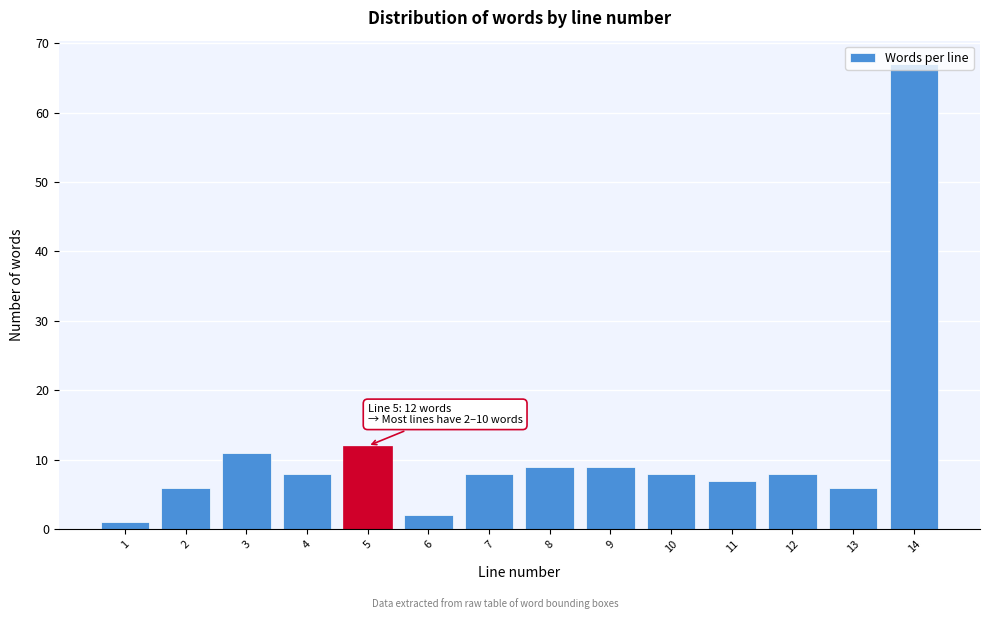

What is the difference between the maximum and second lowest values?

65